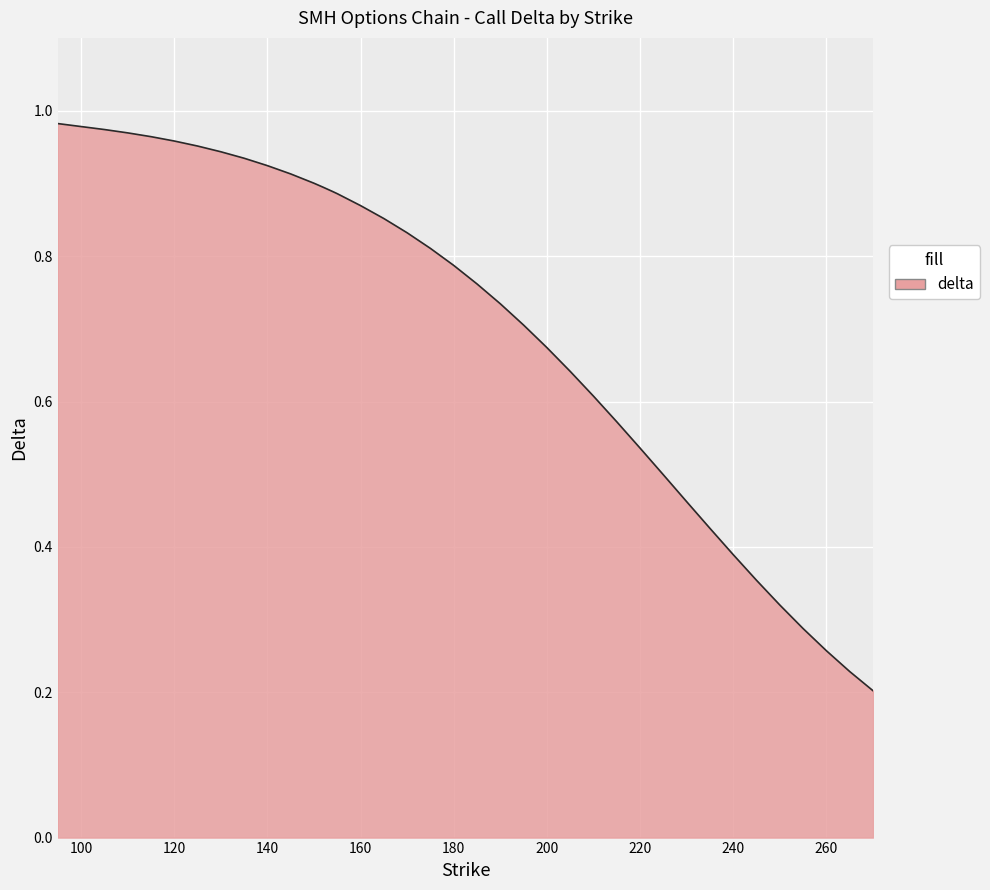

How many lines are shown in the chart?

1